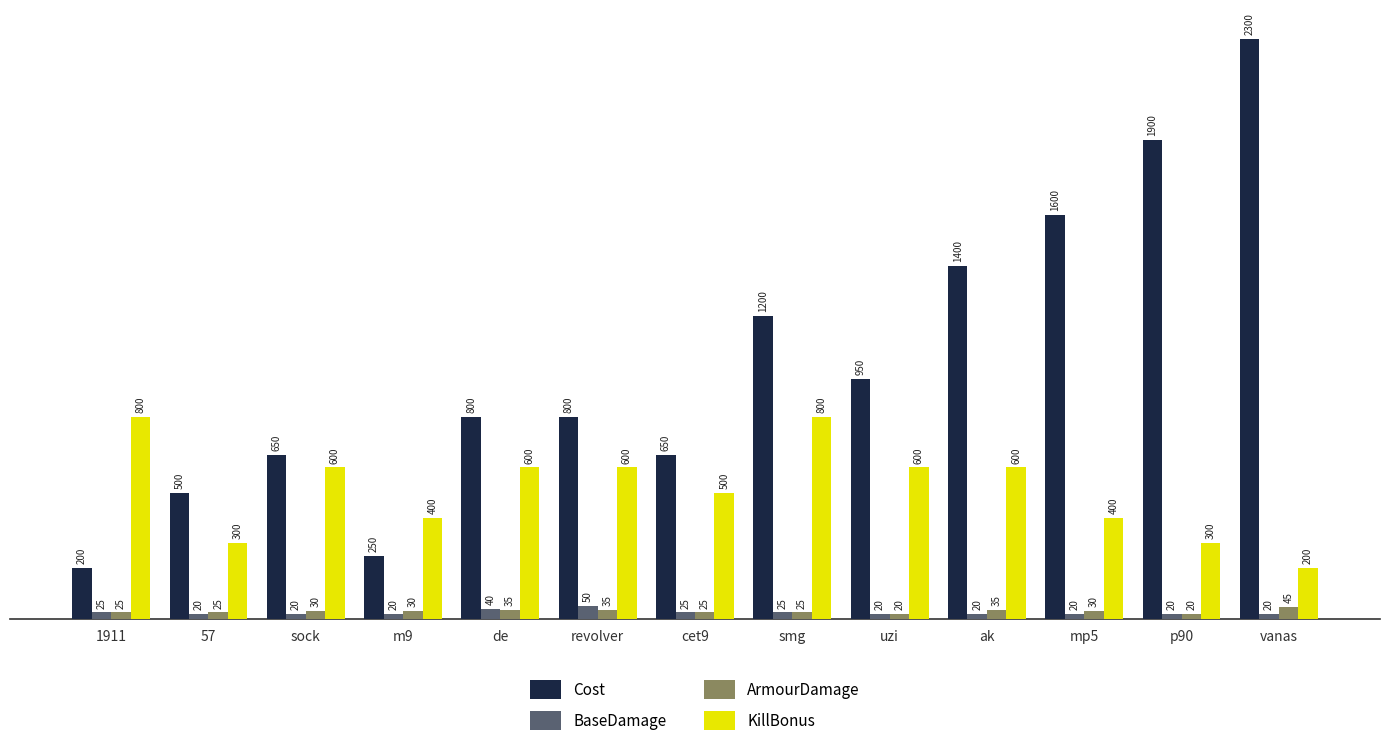

Reading left to right, extract all data points from this chart.

Cost: 200	500	650	250	800	800	650	1200	950	1400	1600	1900	2300
BaseDamage: 25	20	20	20	40	50	25	25	20	20	20	20	20
ArmourDamage: 25	25	30	30	35	35	25	25	20	35	30	20	45
KillBonus: 800	300	600	400	600	600	500	800	600	600	400	300	200